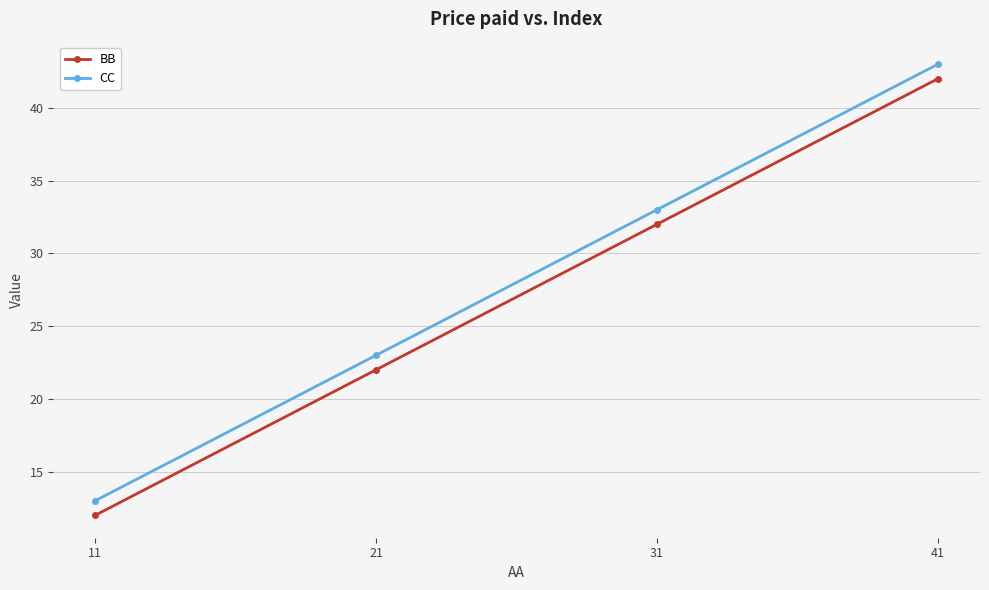

True or false: CC and BB intersect in this chart.

False